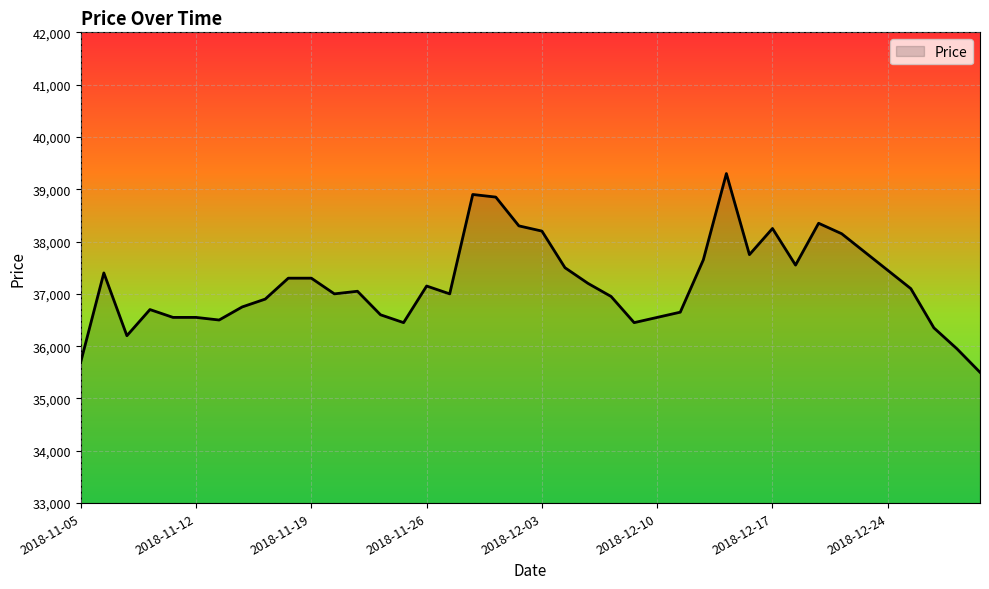

What is the sum of all values?

1487800